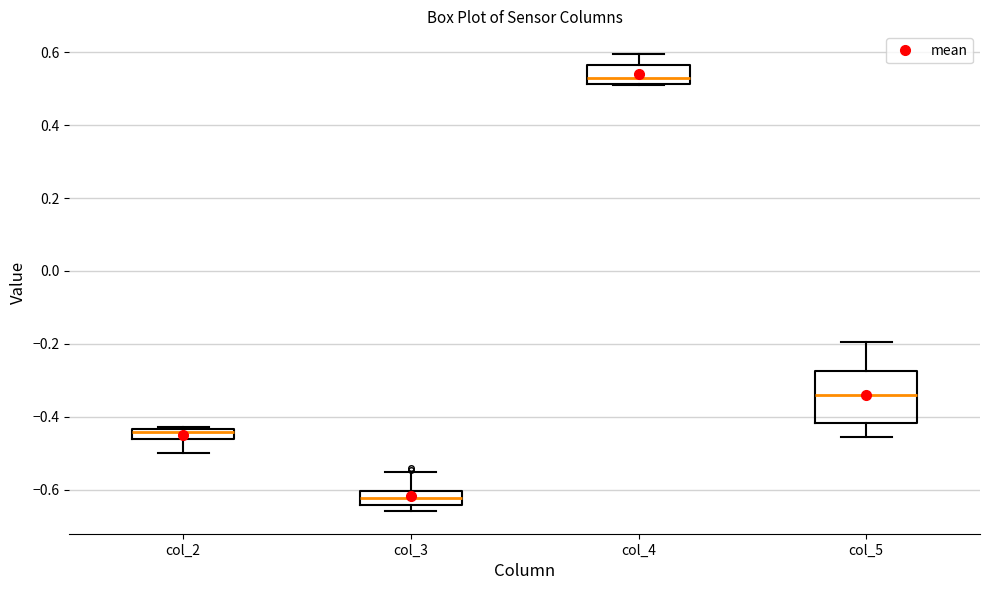

Which box has the highest median line?

col_4